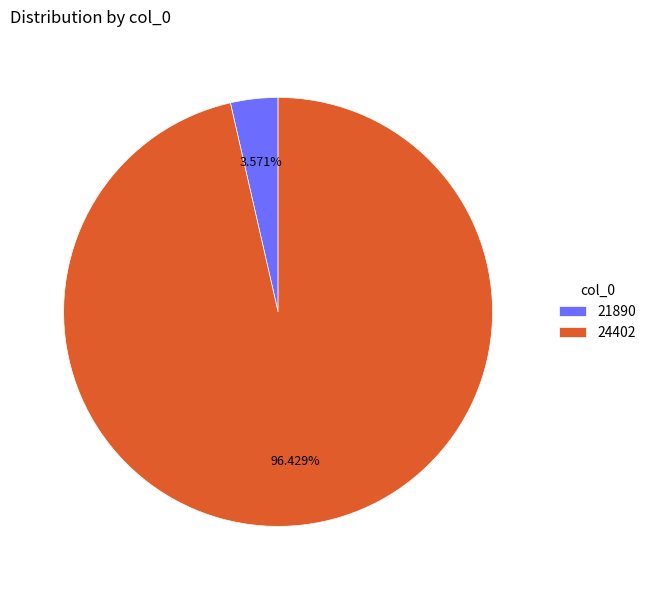

Is it true that 24402 is 96% of the pie?

True